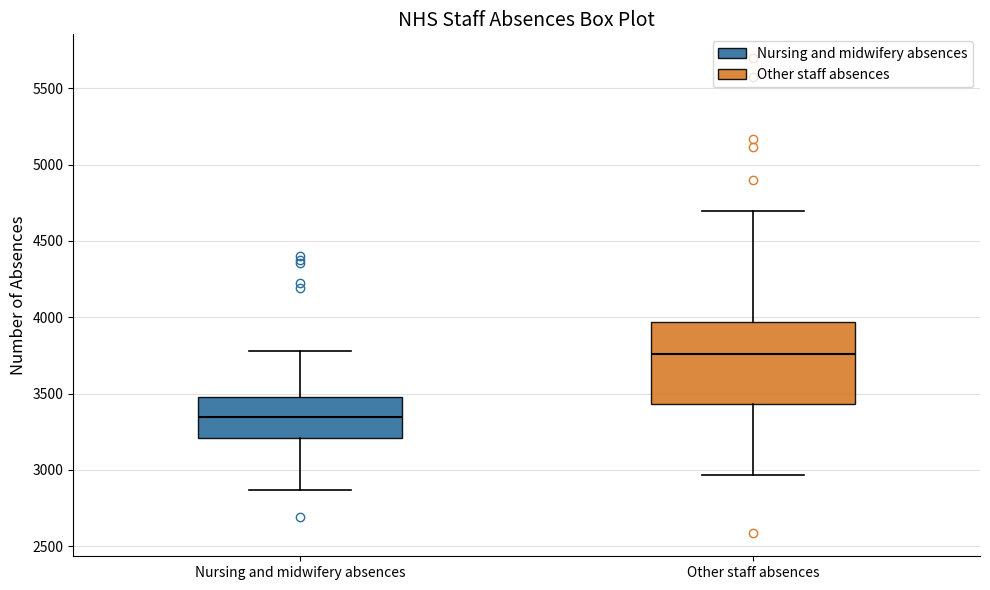

Comparing the boxes themselves (not the whiskers), which one is the tallest?

Other staff absences